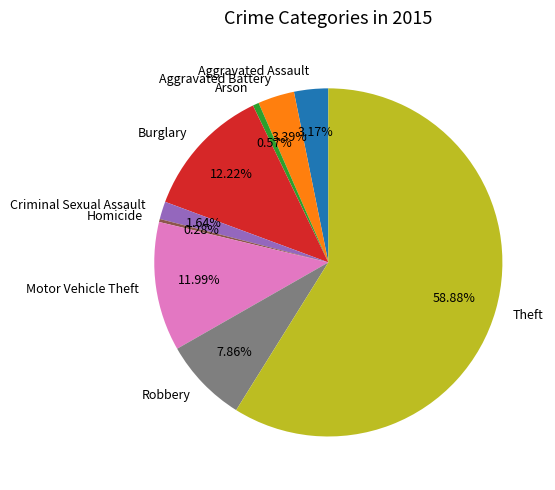

Combined, do Criminal Sexual Assault and Burglary account for over 50%?

No